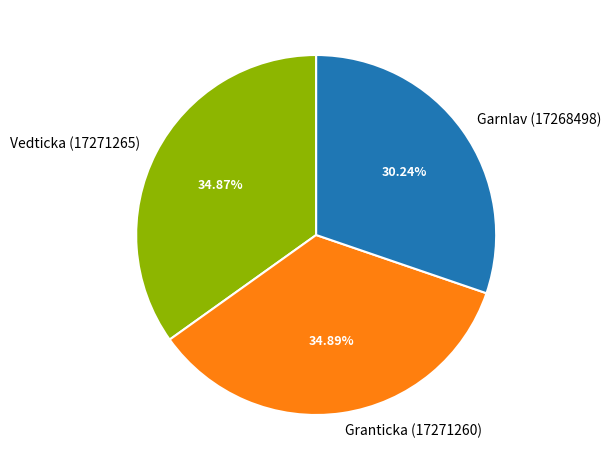

What percentage is NOT represented by Garnlav (17268498)?

69.8%